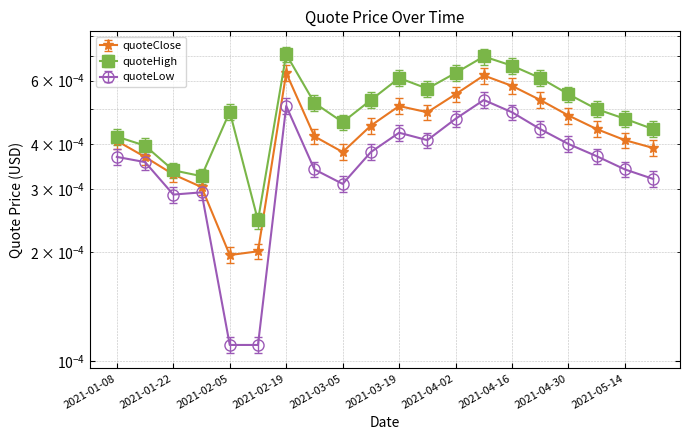

True or false: quoteClose has a value of 0.0 at 2021-04-30.

True